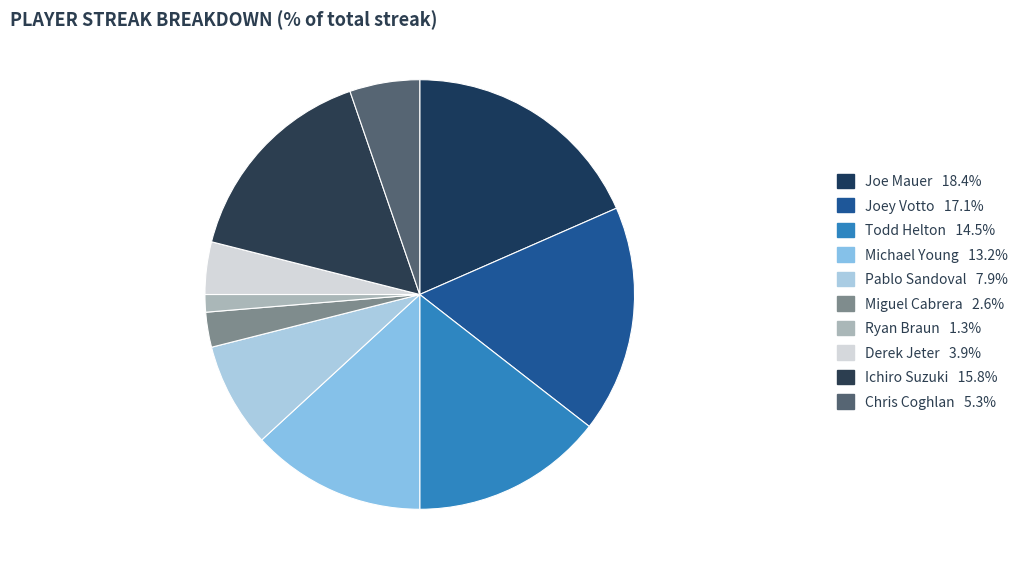

True or false: Todd Helton accounts for 7% of the total.

False